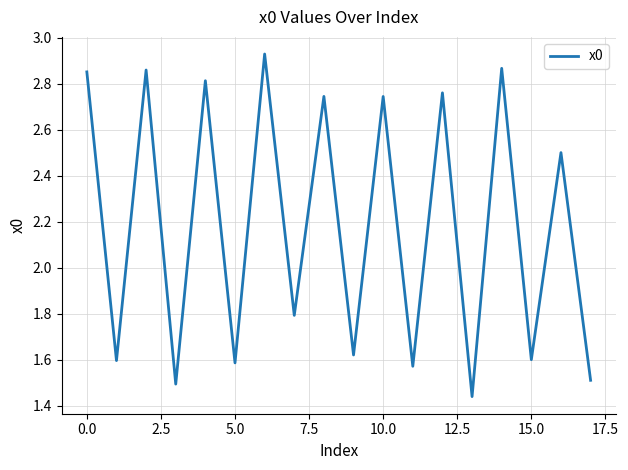

What is the difference between the maximum and minimum values?

1.5